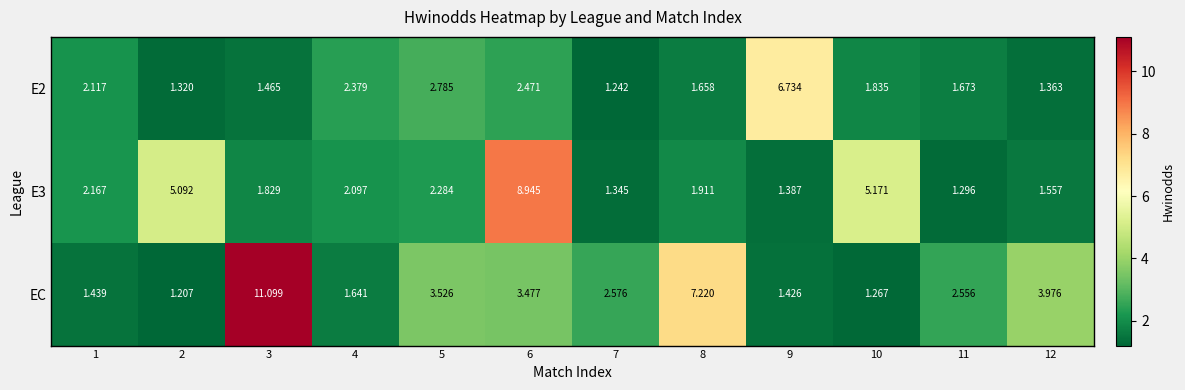

Which series changed the most between 8 and 9?

EC